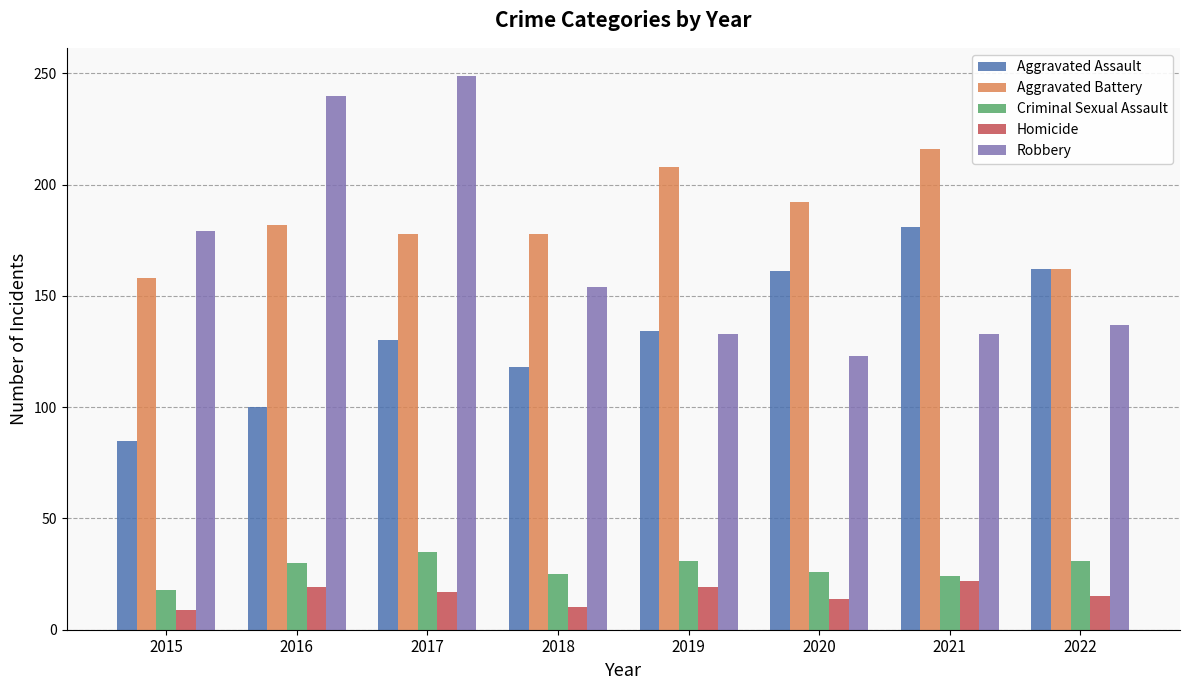

At which label does Aggravated Assault reach its peak?

2021